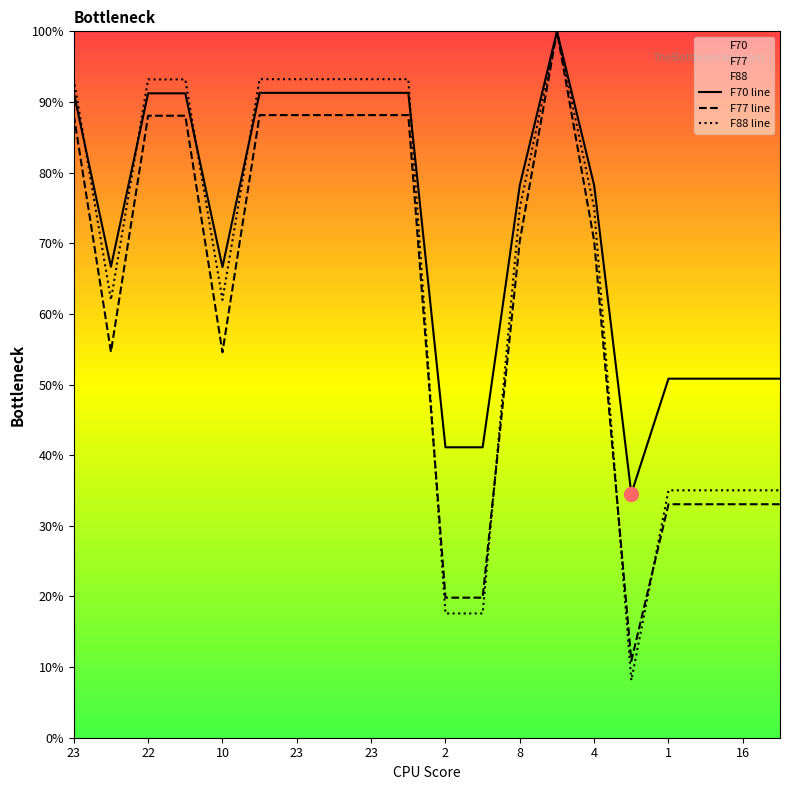

Is it true that F70 equals 160.0 at 23?

False